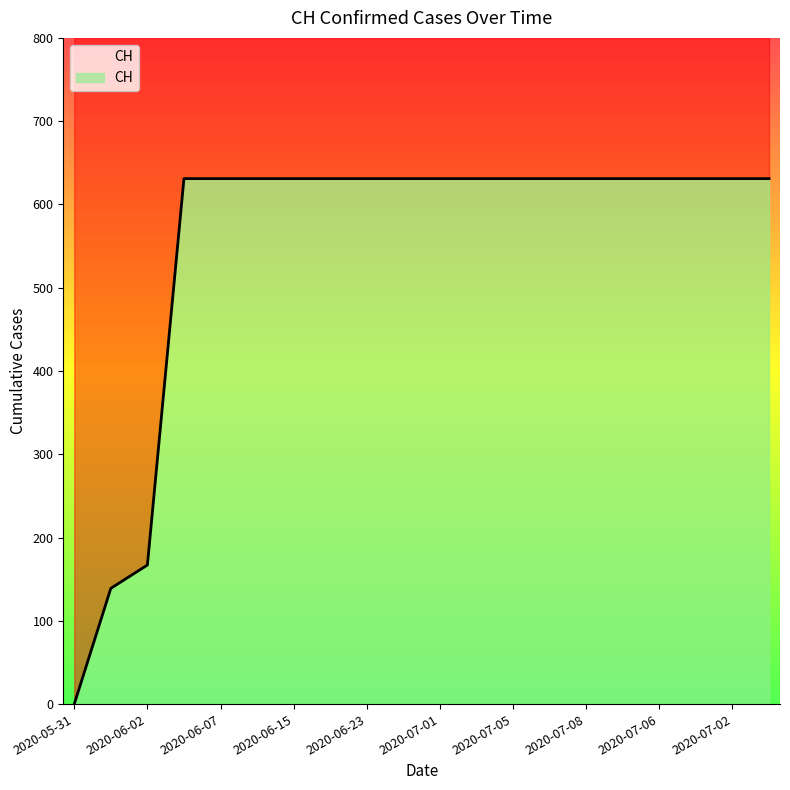

How many data points are less than 631?

3